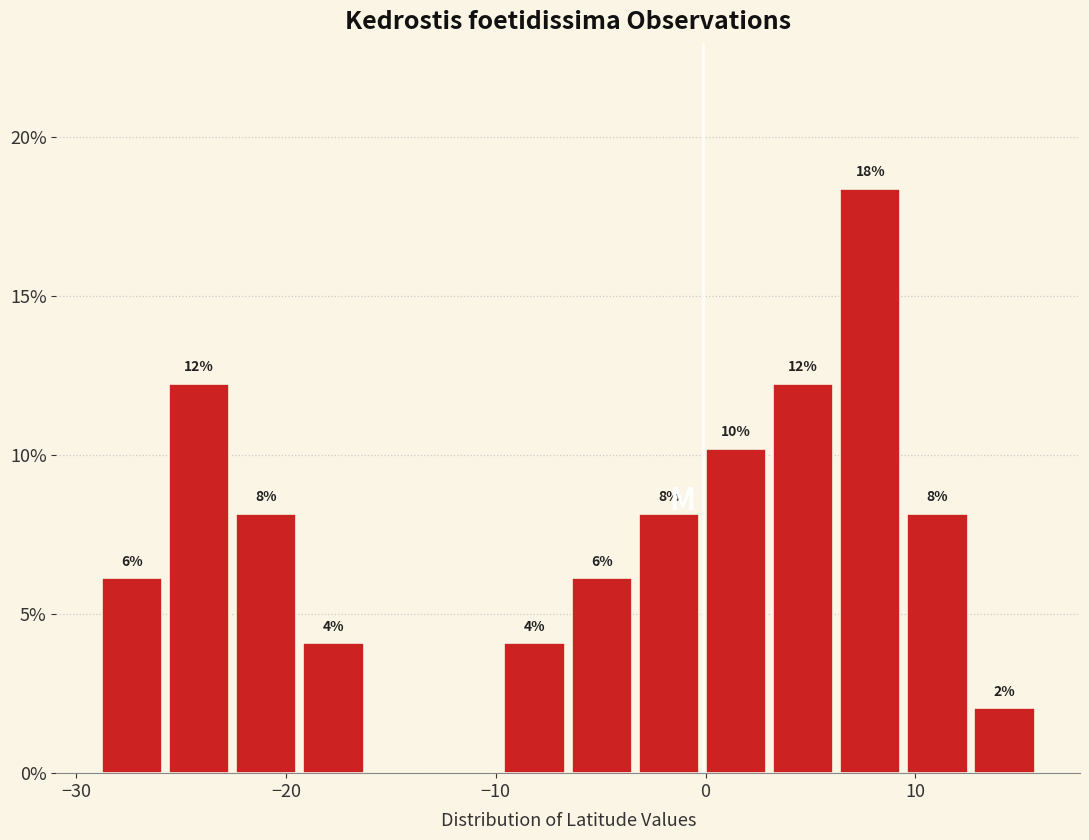

Around what value on the x-axis is the tallest bar? Give the approximate position of its centre, as read against the axis.

8